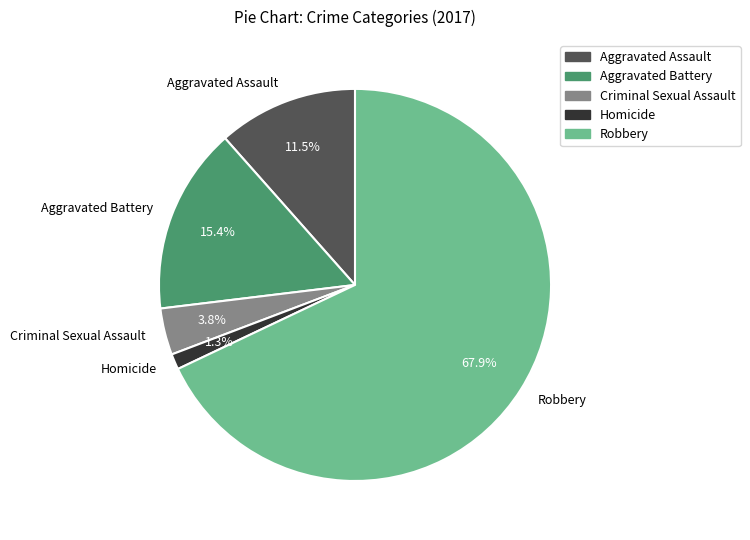

Rank the categories by value from highest to lowest.

Robbery, Aggravated Battery, Aggravated Assault, Criminal Sexual Assault, Homicide